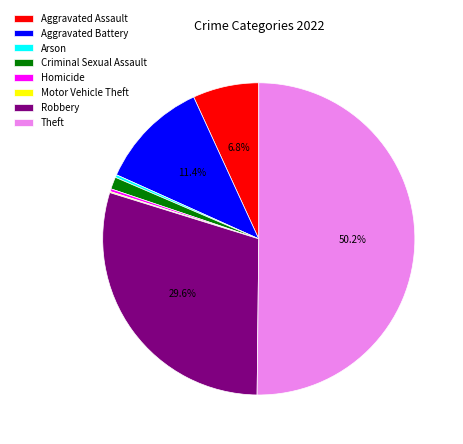

What is the largest slice in the pie chart?

Theft